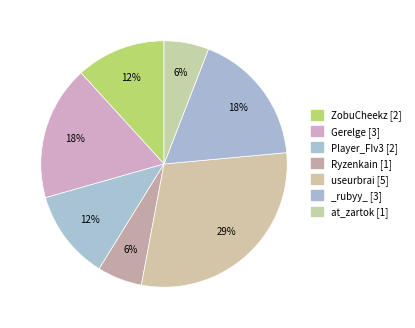

To the nearest percent, what is the average slice percentage?

14%